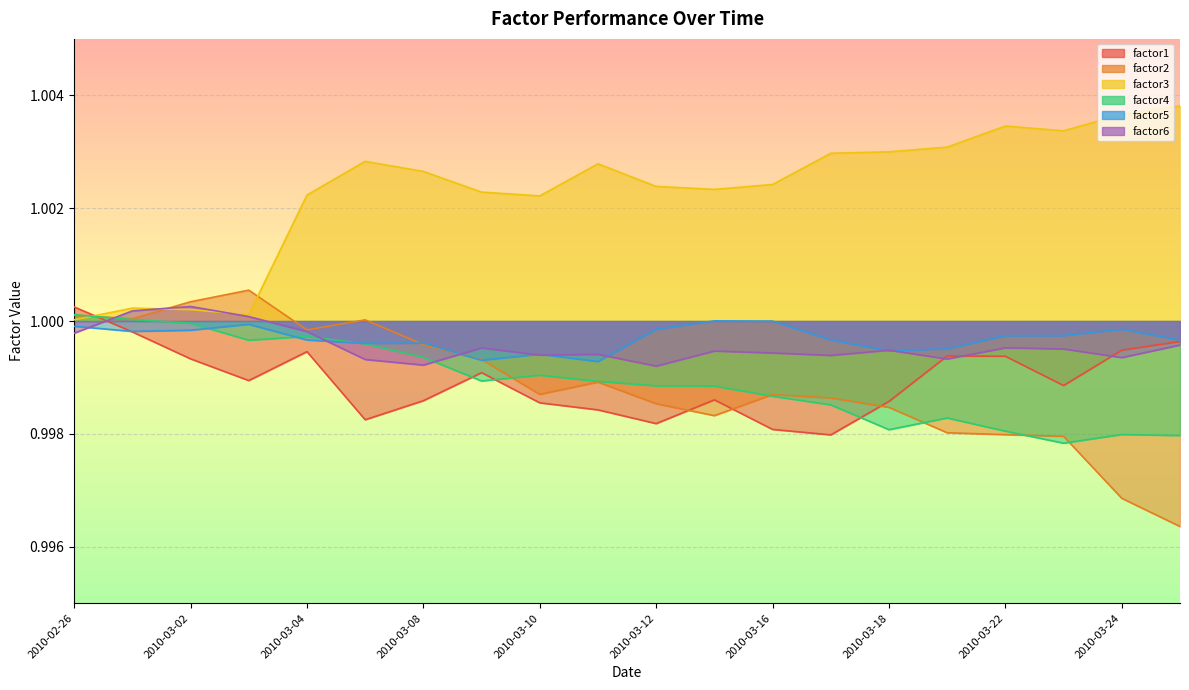

Where is the first local minimum for factor1?

2010-03-03